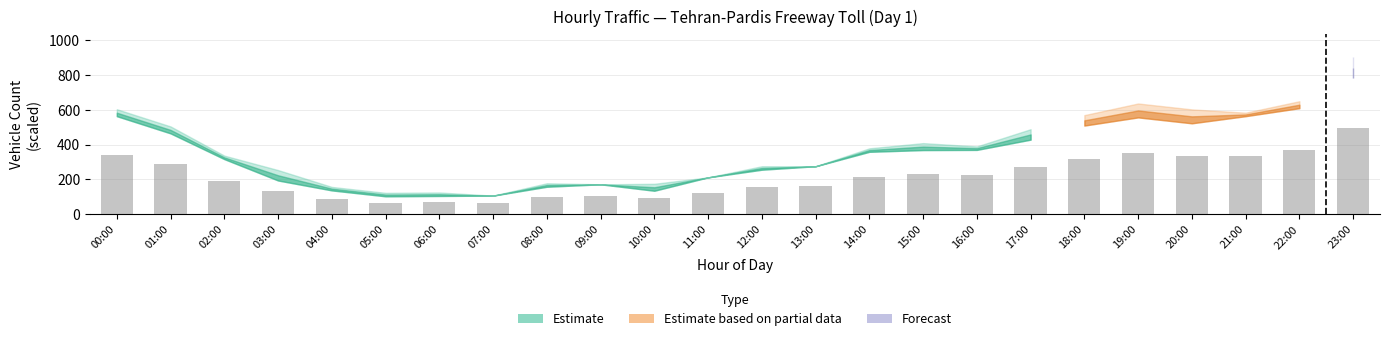

What is the maximum value shown in the chart?

495.6